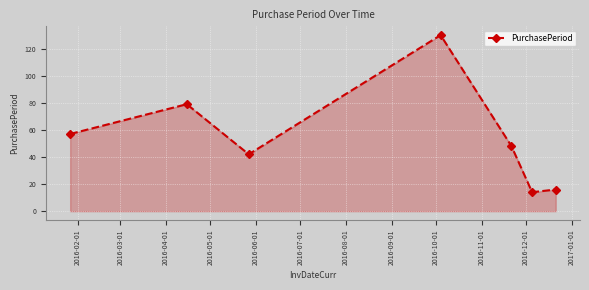

How many interior local valleys (lower than both neighbors) does the data have?

2